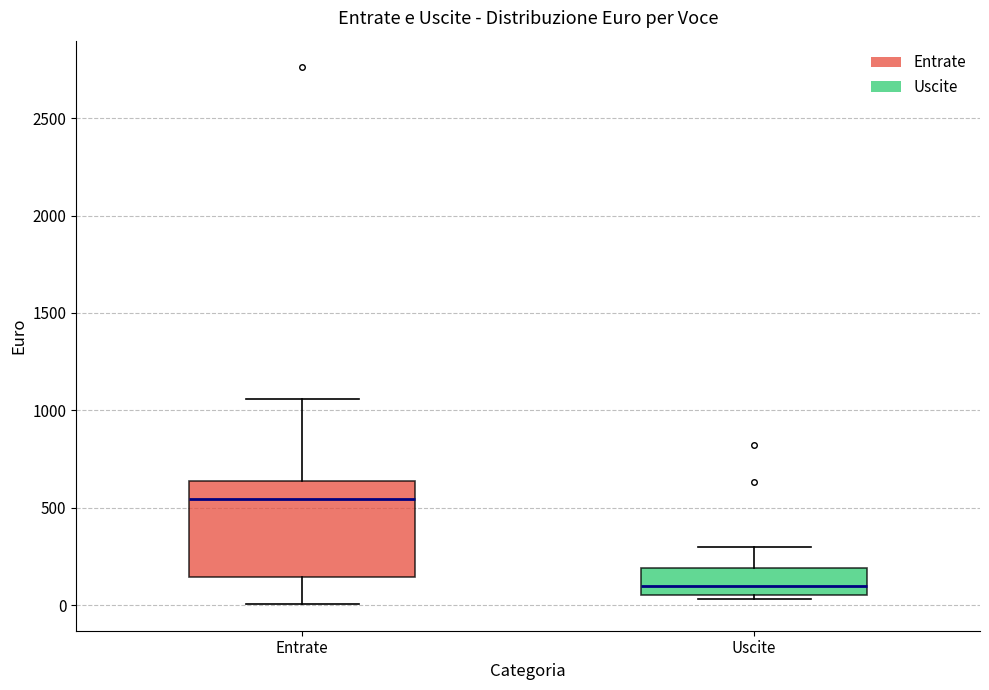

Comparing the boxes themselves (not the whiskers), which one is the tallest?

Entrate